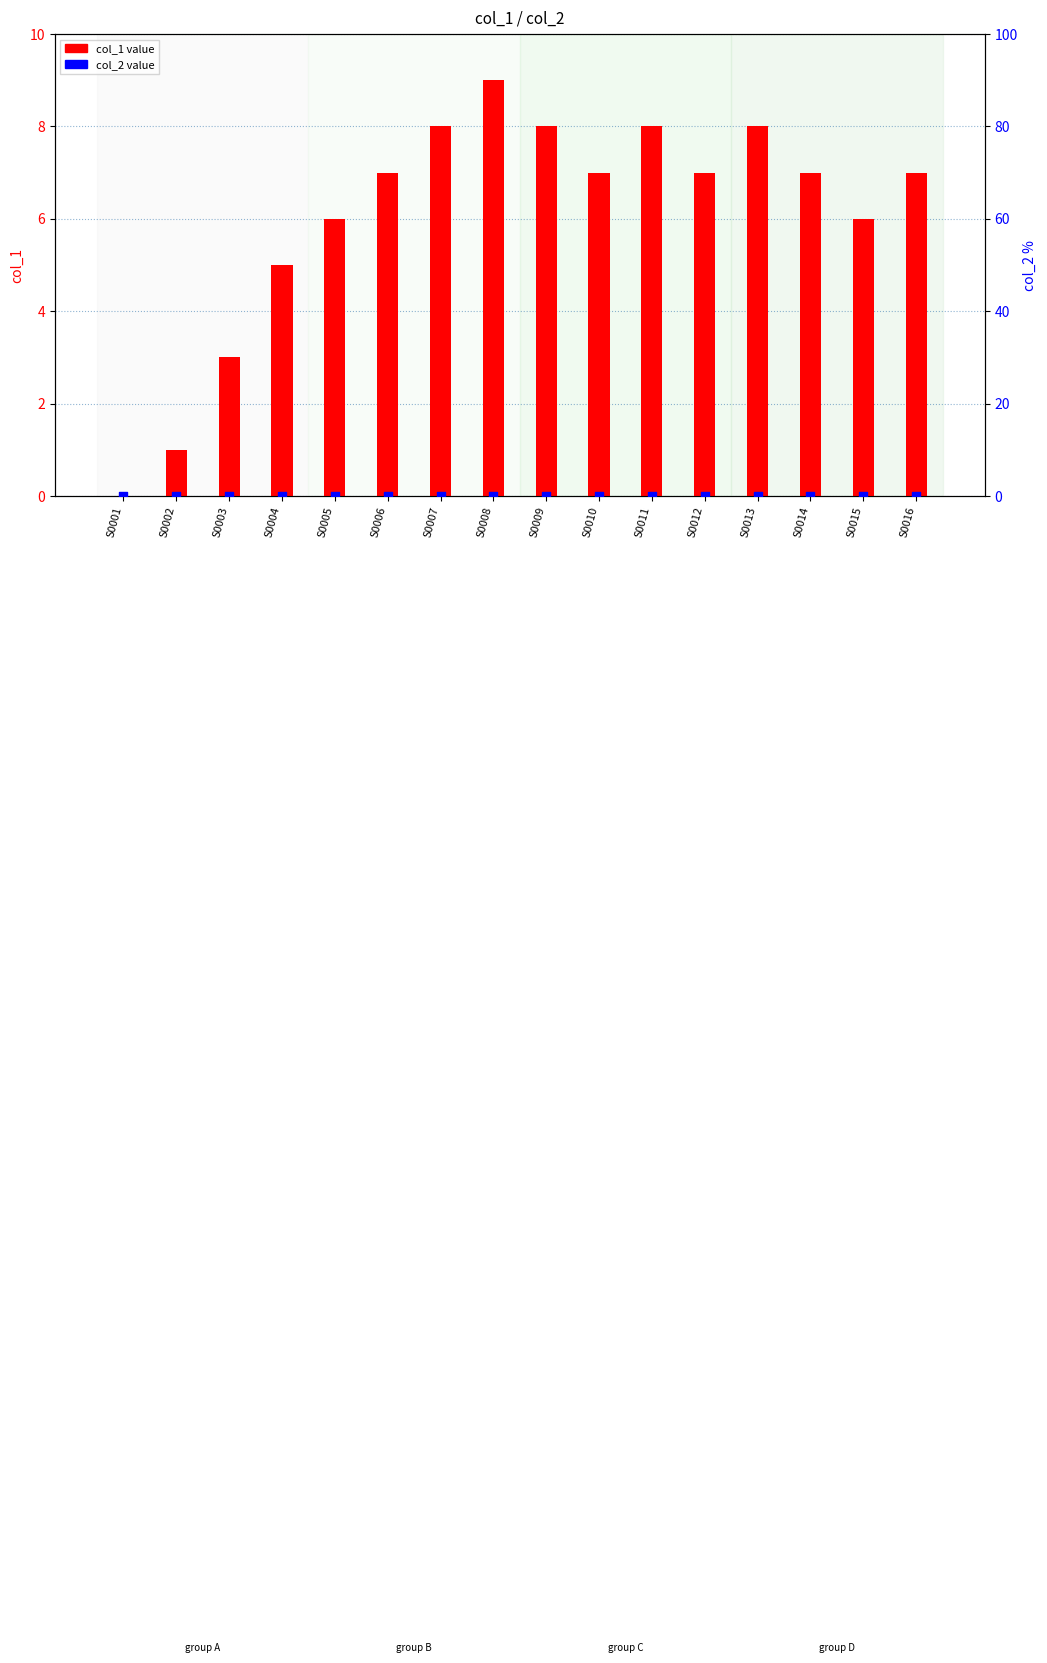

Which series has the largest Y range (max minus min)?

col_1